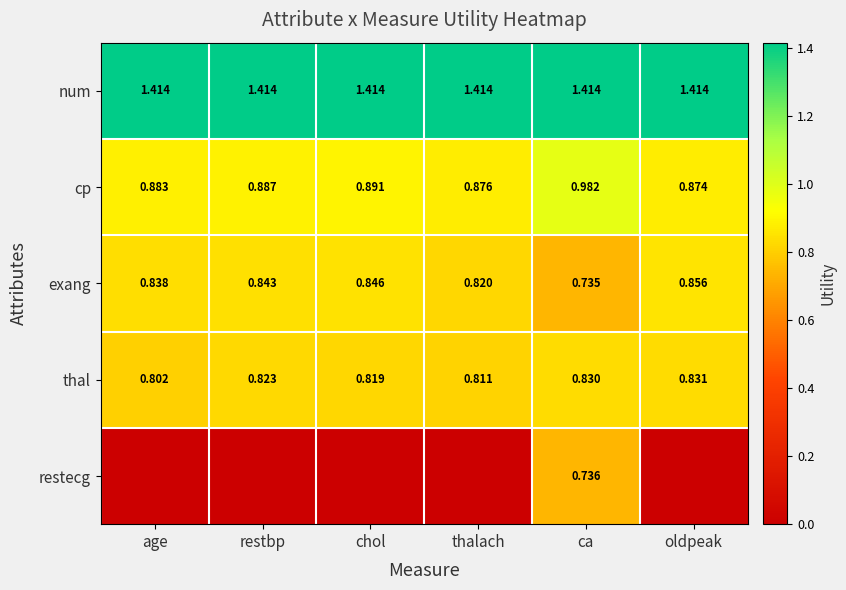

What is the total value across all series at oldpeak?

4.0